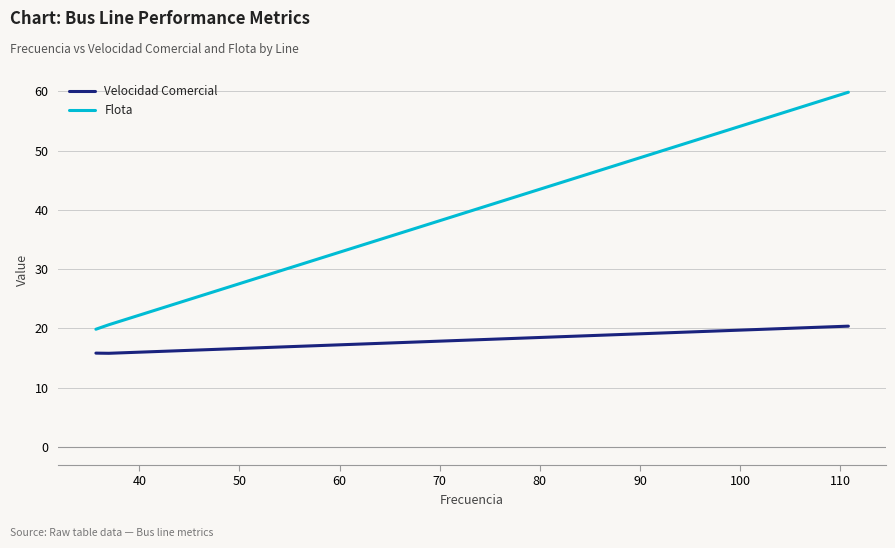

Rank the series by their average value, from highest to lowest.

Flota, Velocidad Comercial